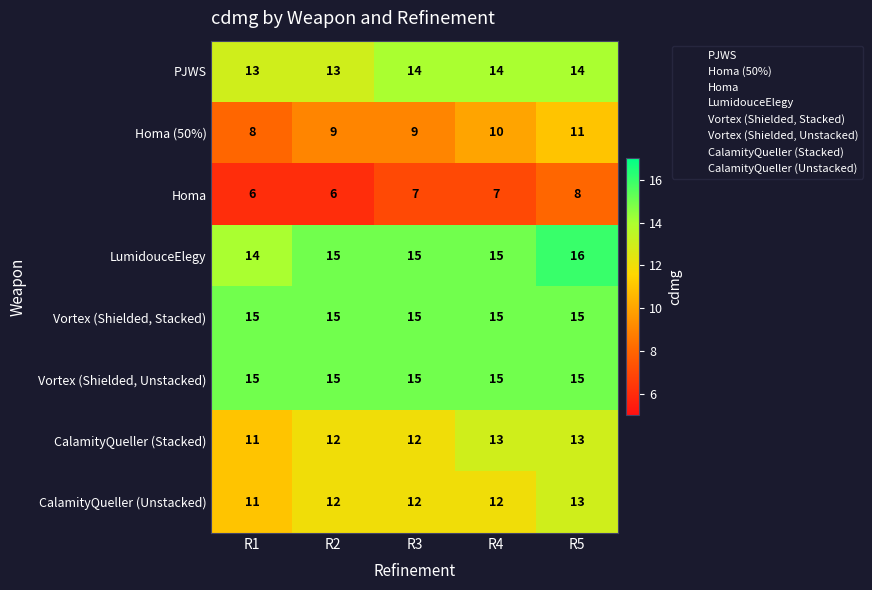

At which category is the sum across all series the highest?

R5